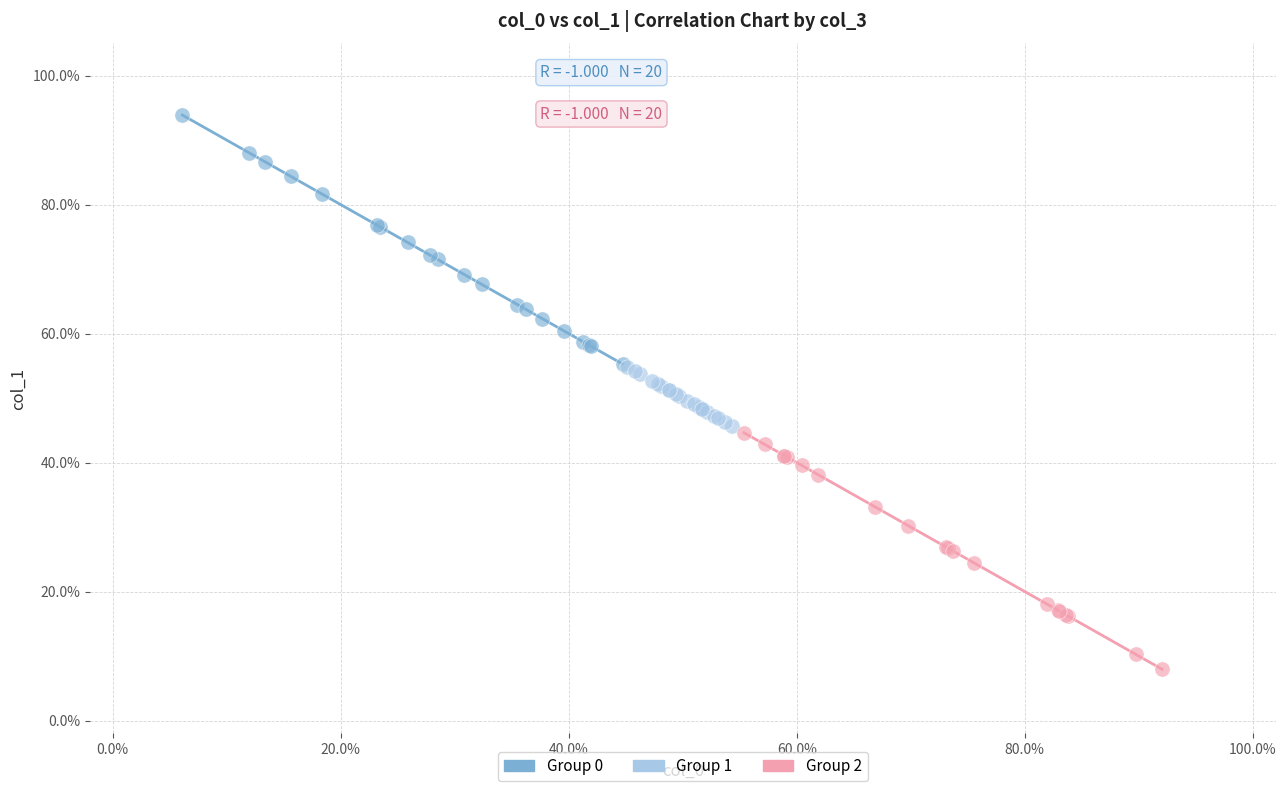

Which series contains the highest Y value?

Group 0